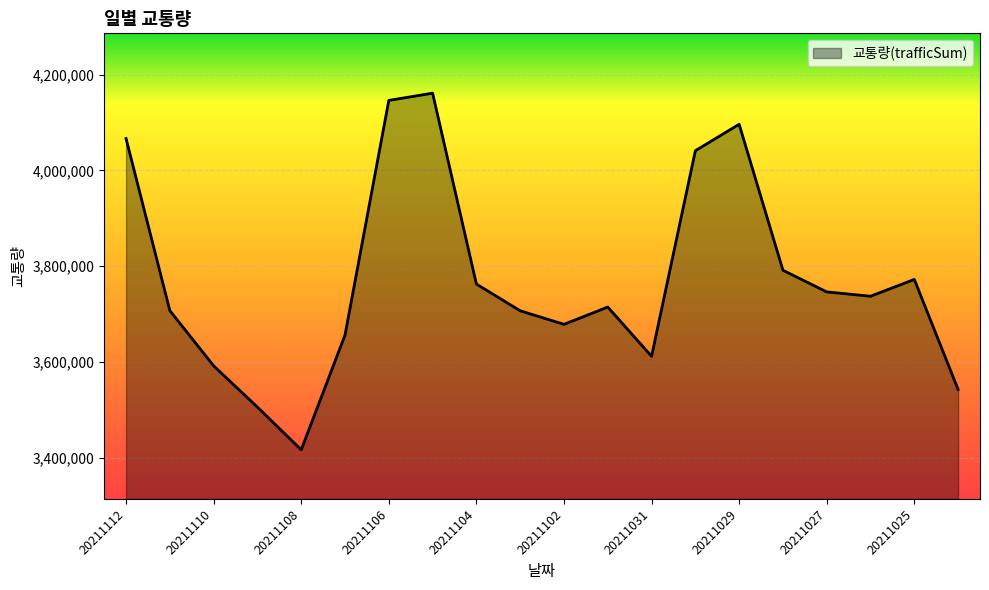

What is the smallest value displayed?

3416954